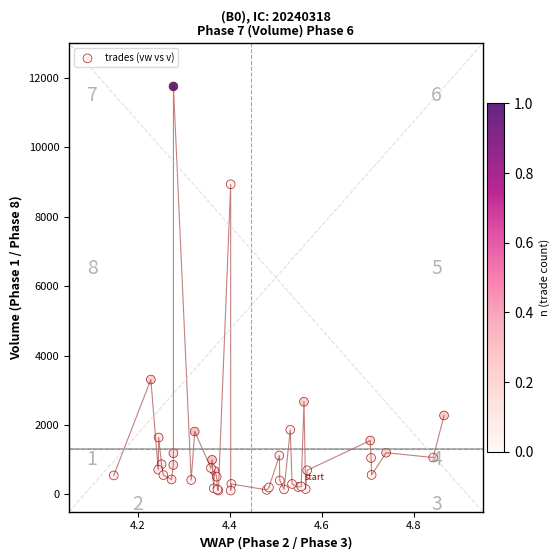

What Y value in the scatter plot is closest to 5934?

3309